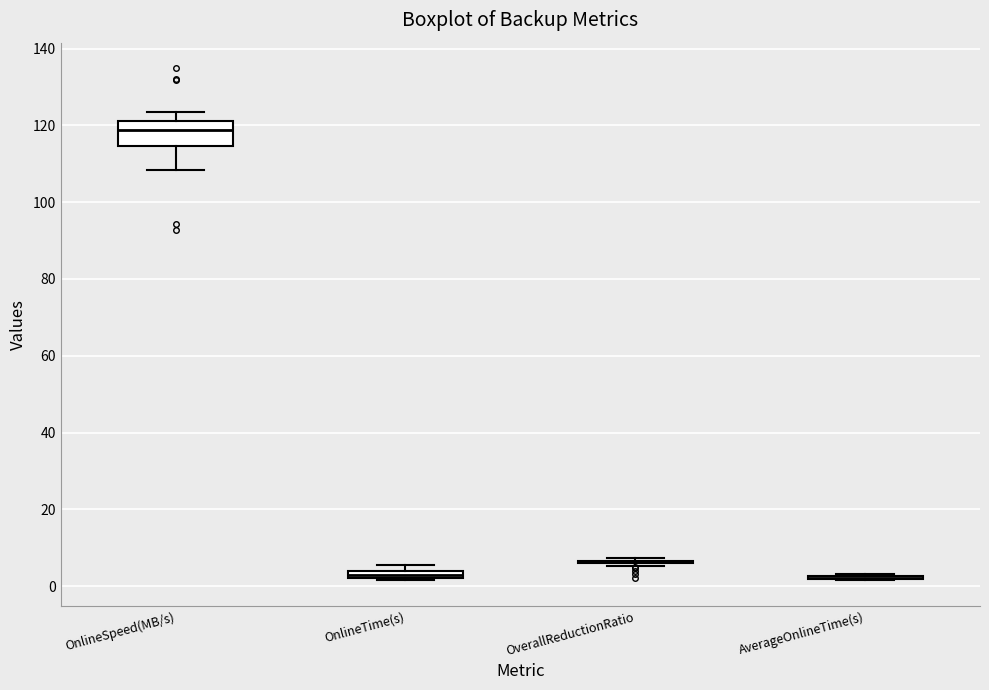

Which box is the tallest, from its lower edge to its upper edge?

OnlineSpeed(MB/s)